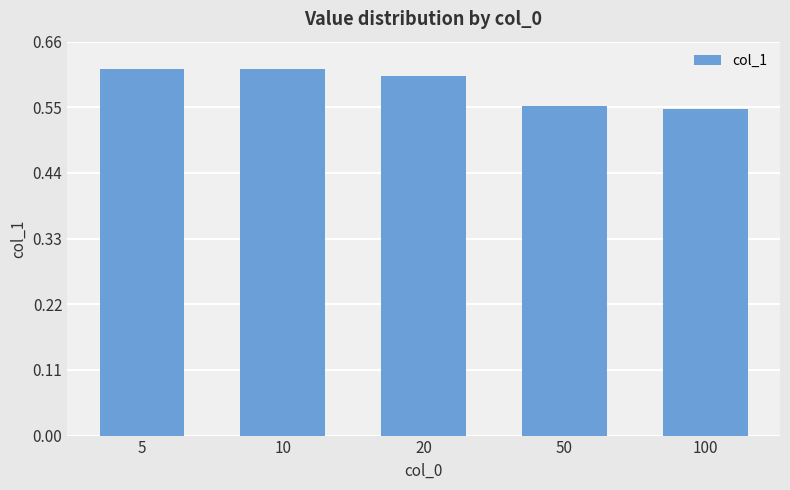

What is the sum of the values at 100 and 5?

1.2